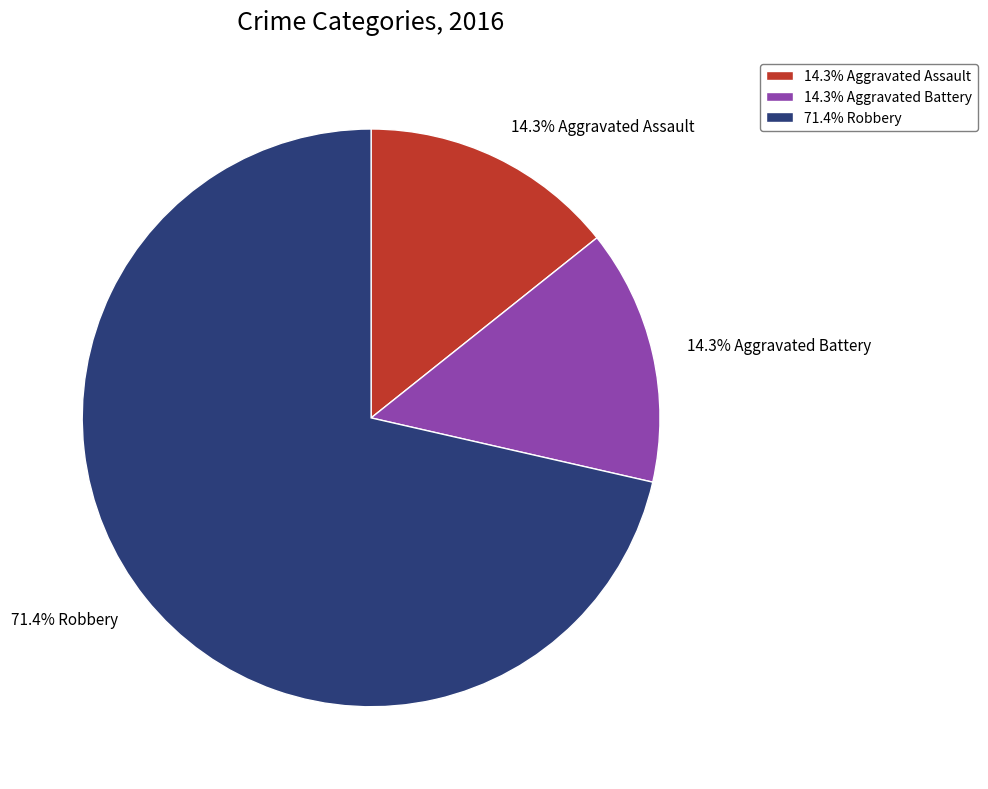

Which category has the biggest portion of the pie?

71.4% Robbery